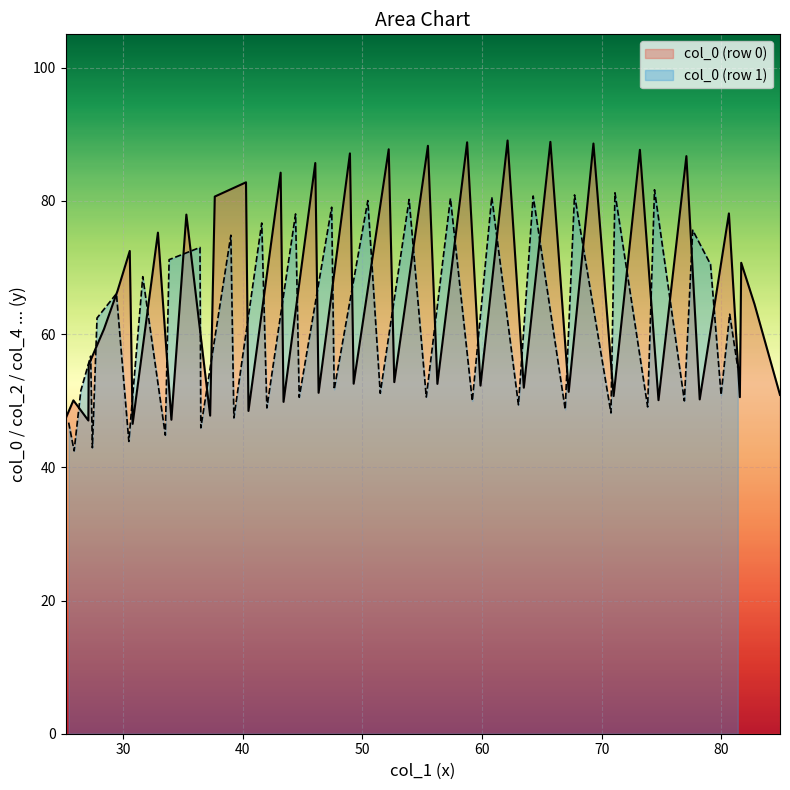

What is the maximum value for col_0 (row 0)?

89.1